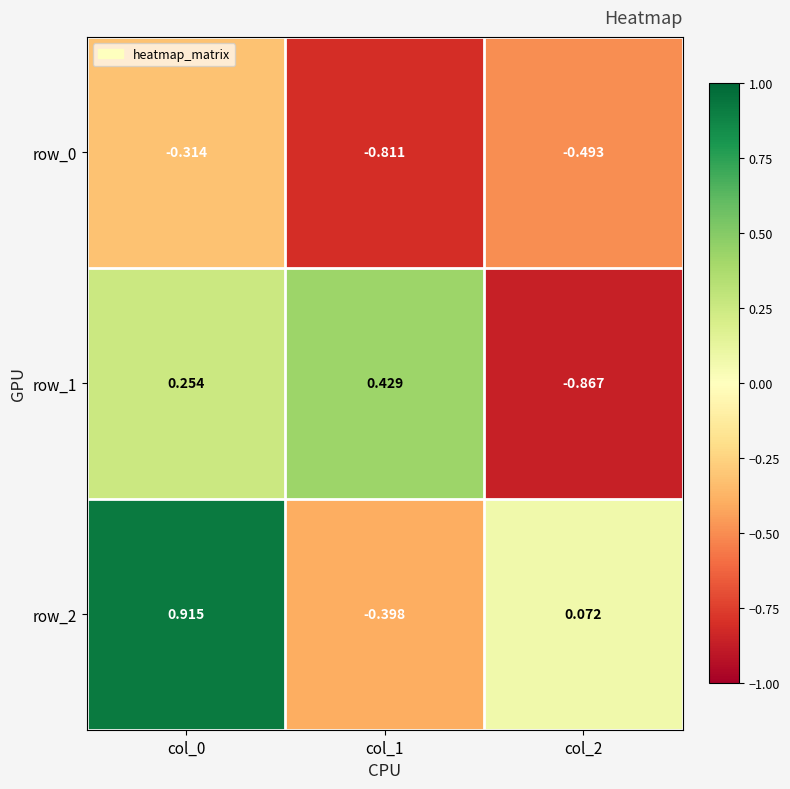

Which category has the highest value in the row_0 series?

col_0